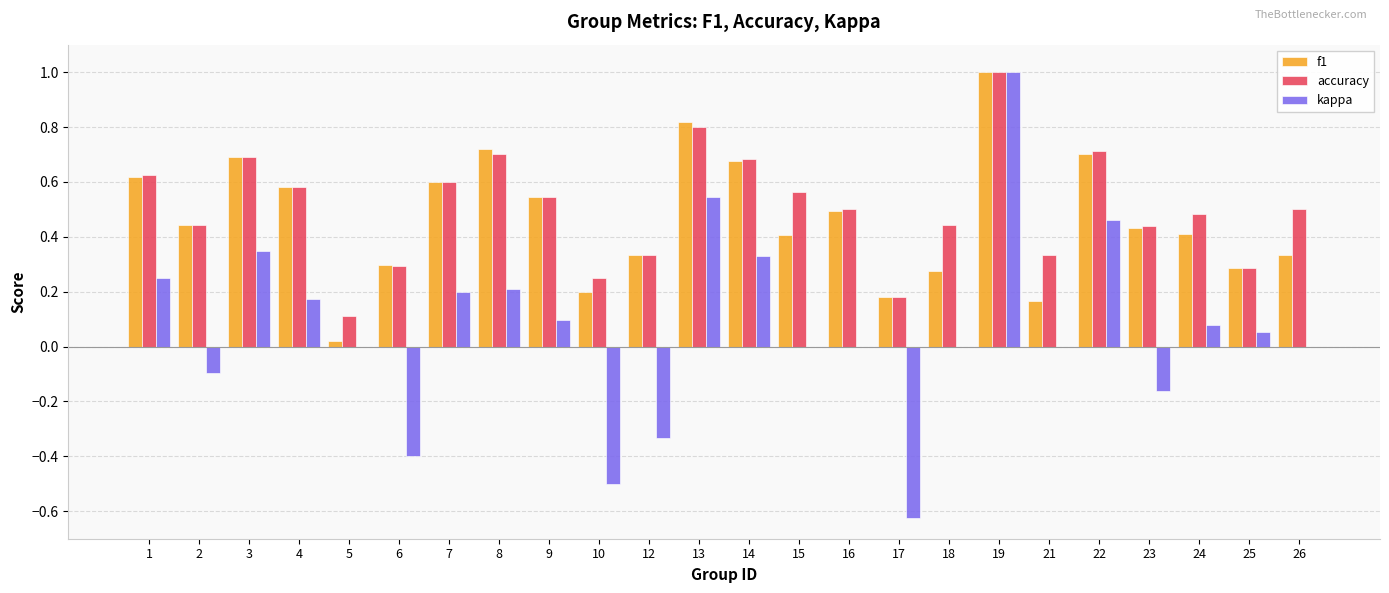

Between 2 and 9, which series saw the biggest shift?

kappa